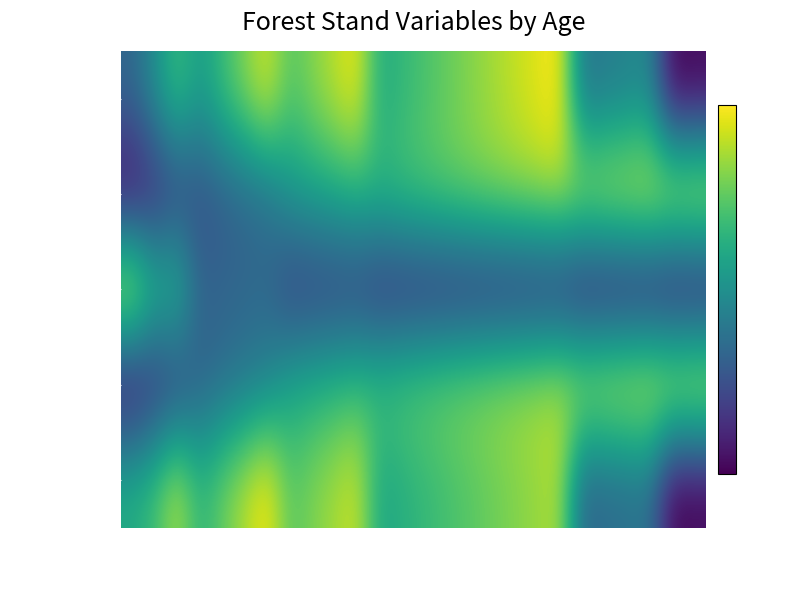

Rank the series by their maximum value, from highest to lowest.

V (m3/ha), Ho (m), N (pies/ha), dg (cm), G (m2/ha)